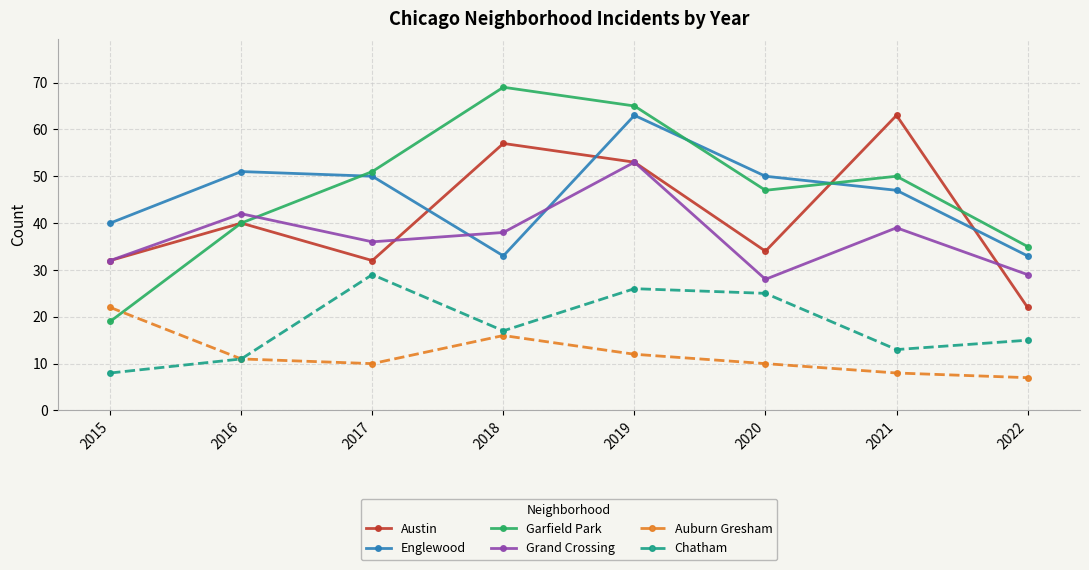

Between 2016 and 2018, which series saw the biggest shift?

Garfield Park